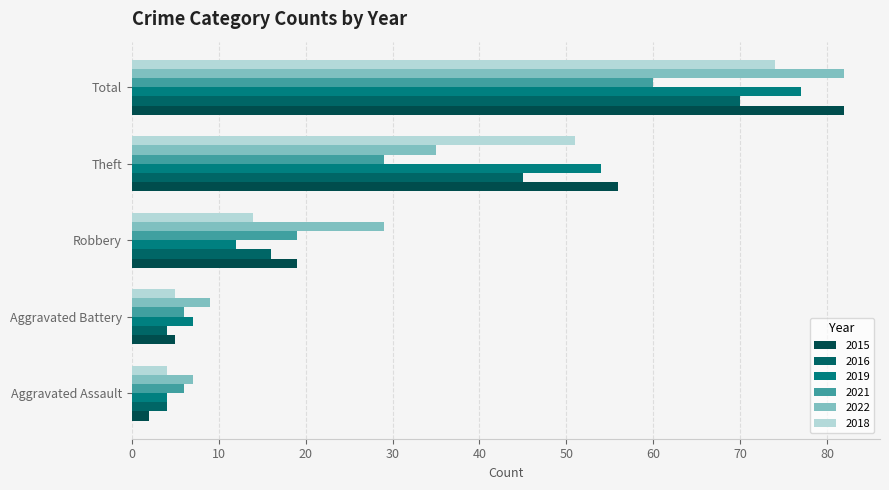

Where does the 2018 series first go above 14?

Theft